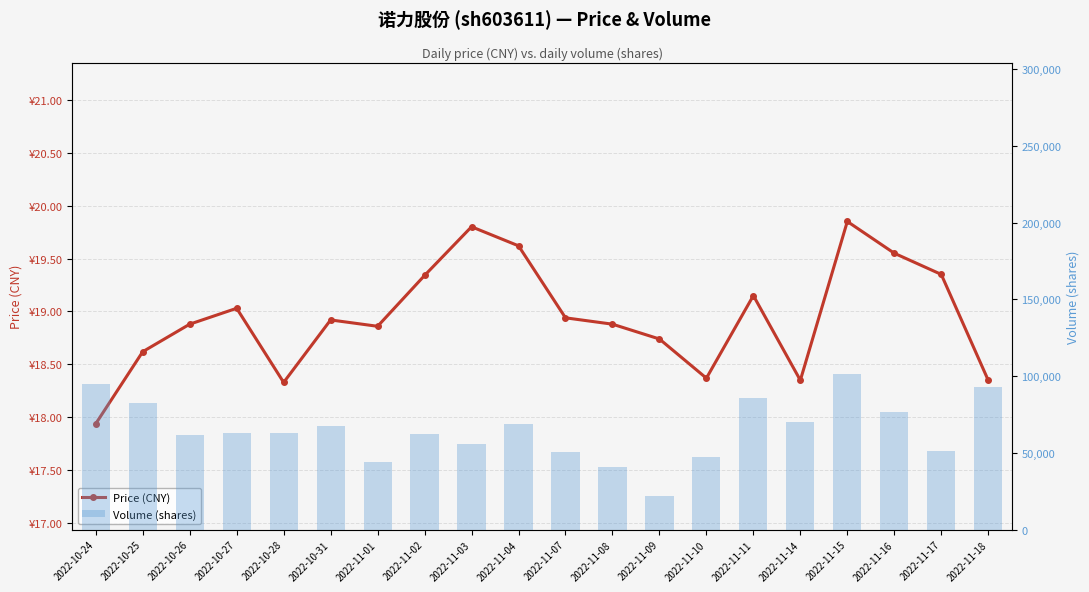

Where does the price series first go above 18?

2022-10-25